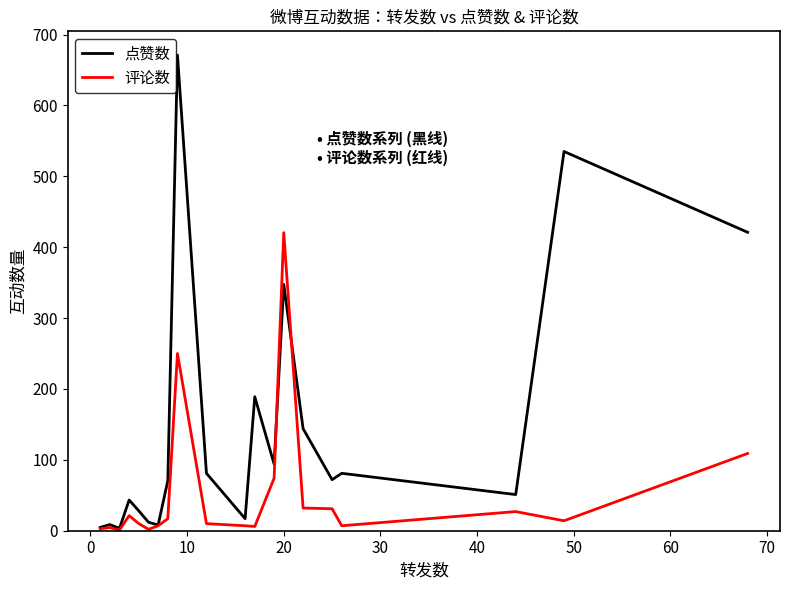

Which series has the largest range (max minus min)?

点赞数